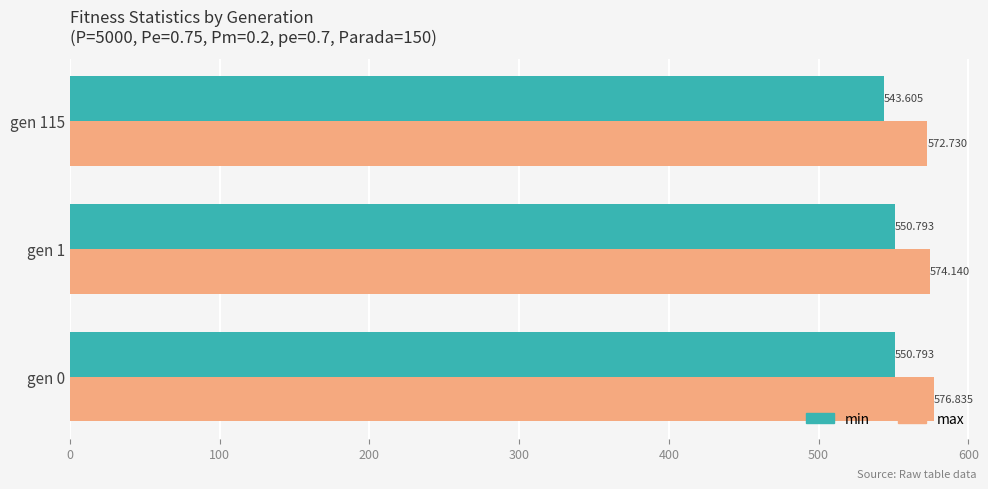

Which series has the widest spread of values?

min